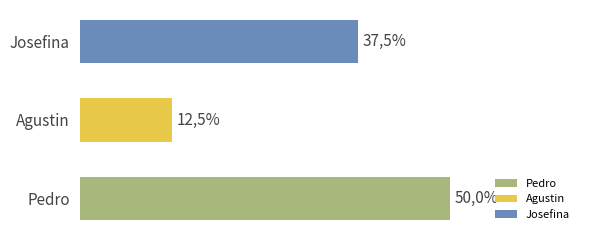

Are the bars horizontal?

Yes